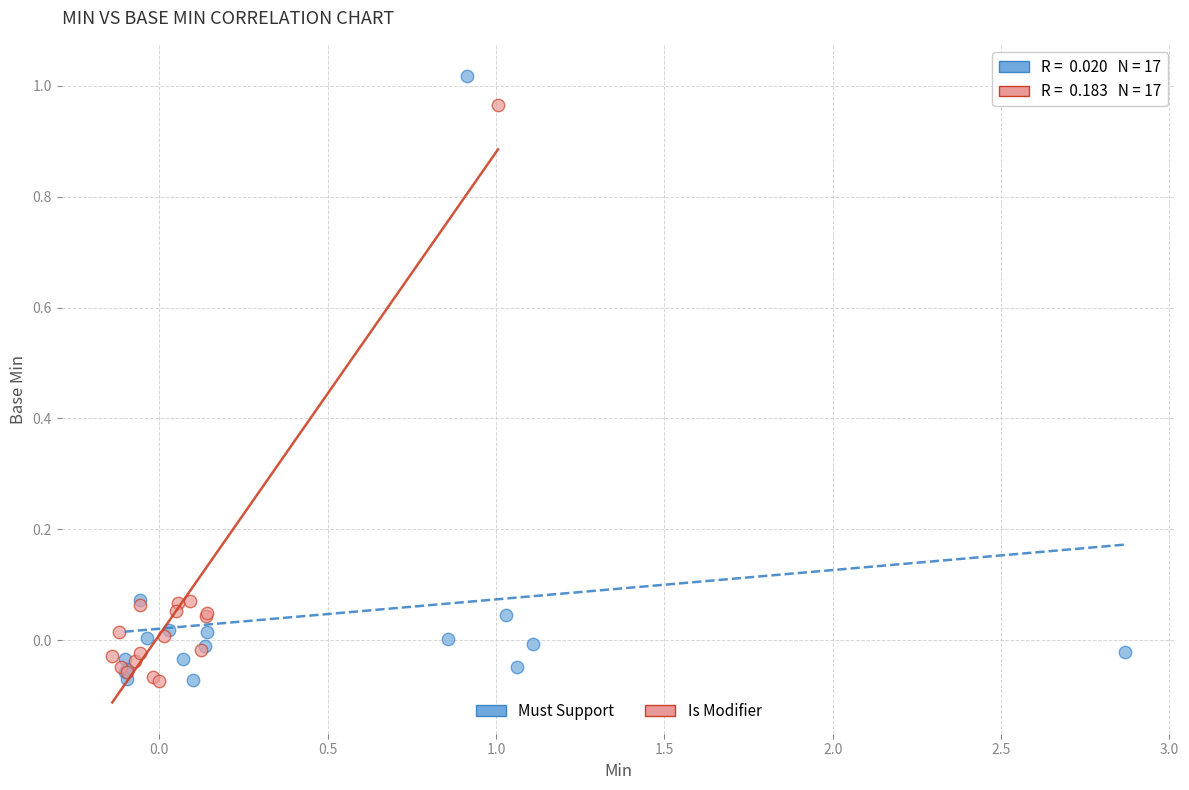

Which series has the widest spread of Y values?

Must Support